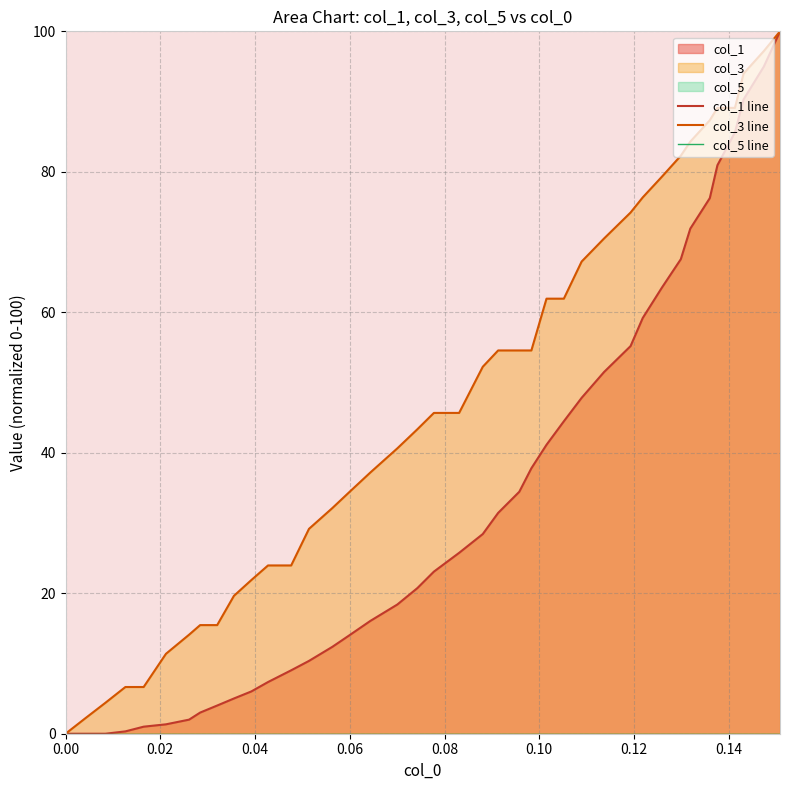

Is it true that col_1 line equals 6.1 at 13?

False